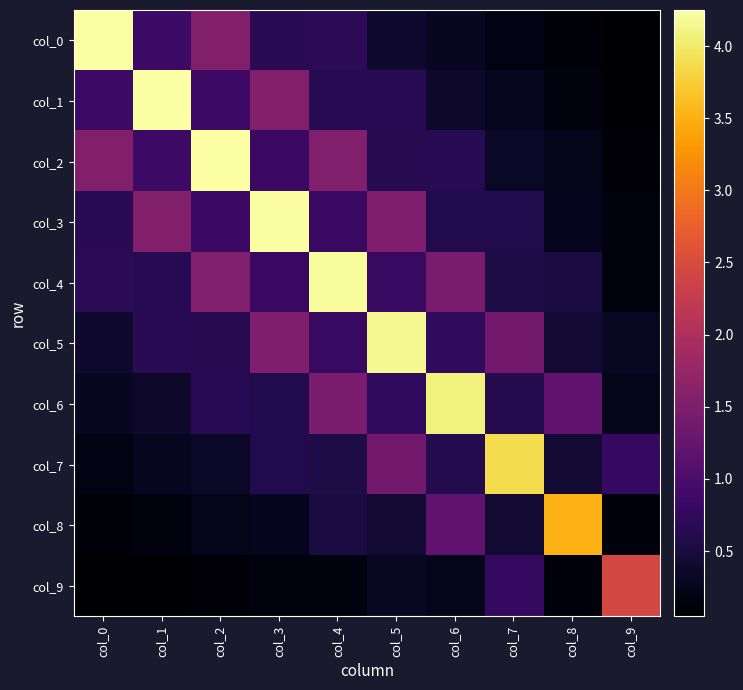

At how many categories does at least one series exceed 1?

10